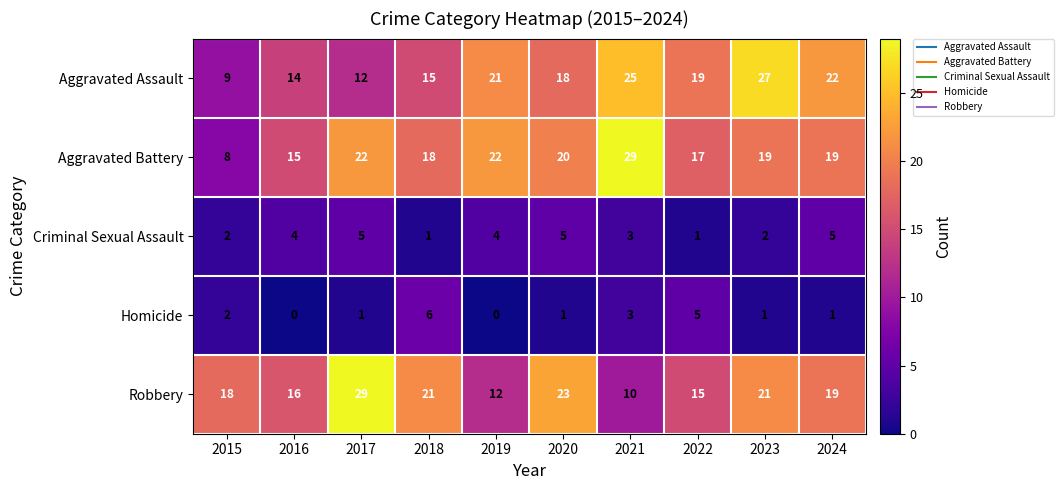

At how many categories does at least one series exceed 8?

10